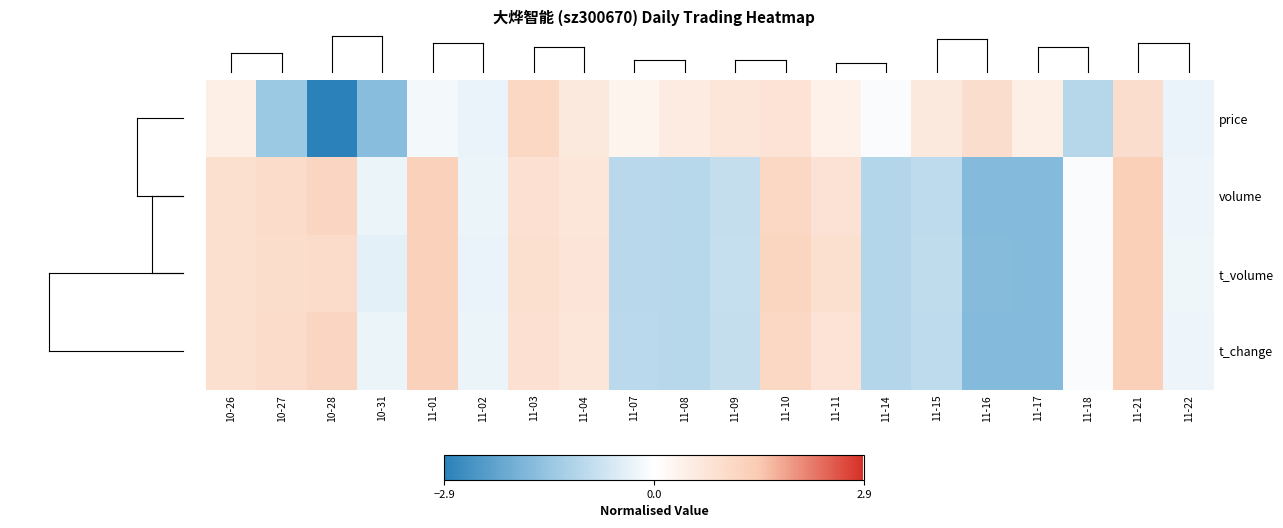

Which series has the largest total across all categories?

price